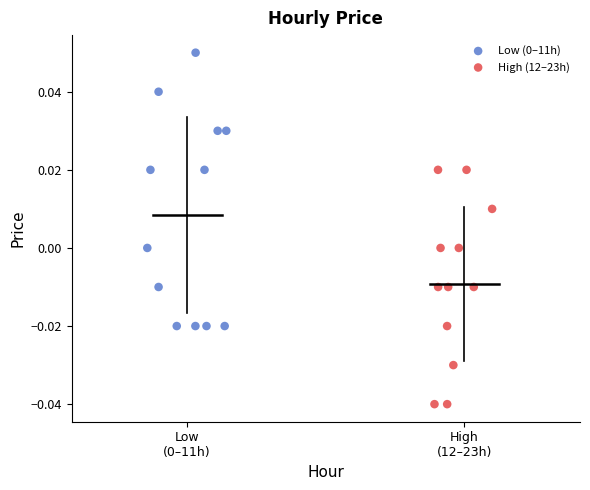

Which series reaches the minimum Y coordinate?

High (12–23h)